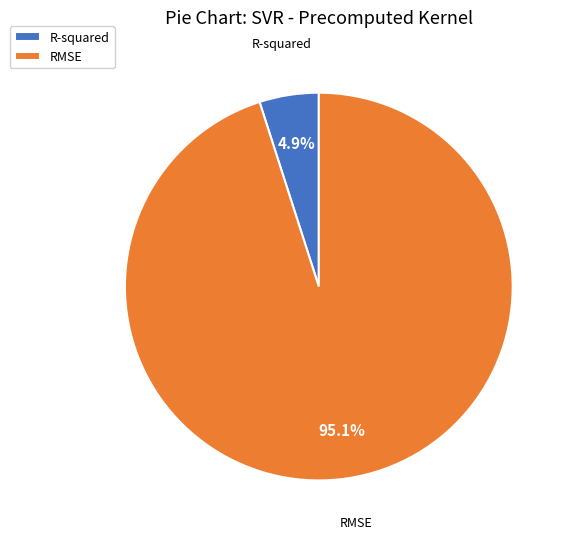

To the nearest percent, what is the difference between the RMSE and R-squared slice percentages?

90%